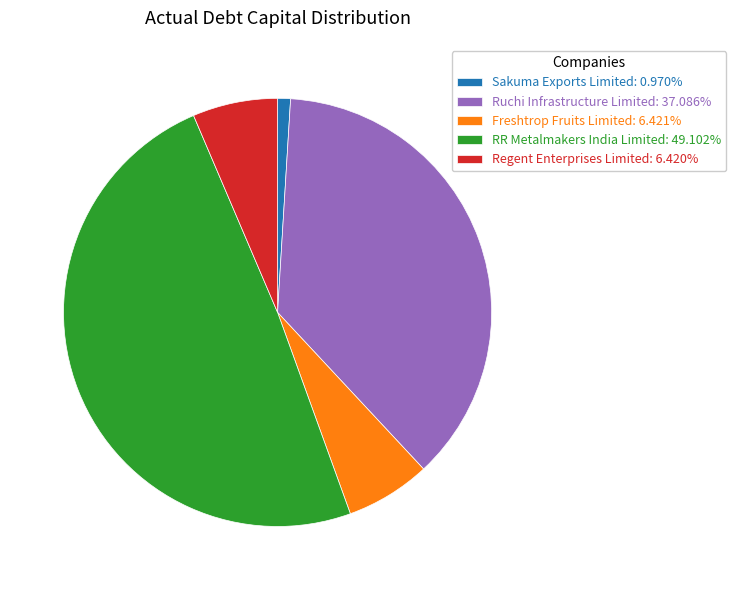

Is there any slice that represents more than half of the pie?

No